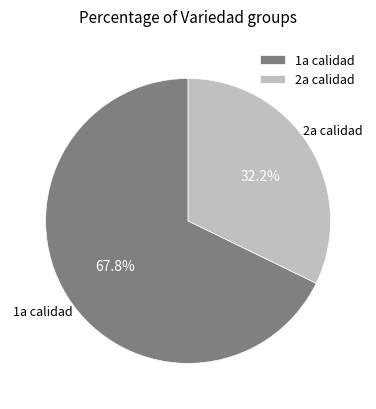

To the nearest percent, what is the difference between the largest and smallest slice percentages?

36%